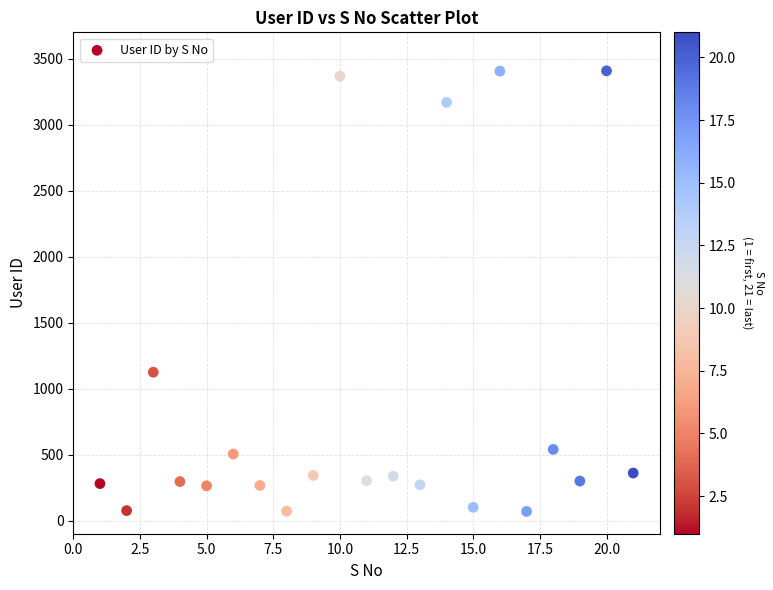

What Y value in the scatter plot is closest to 1738?

1124